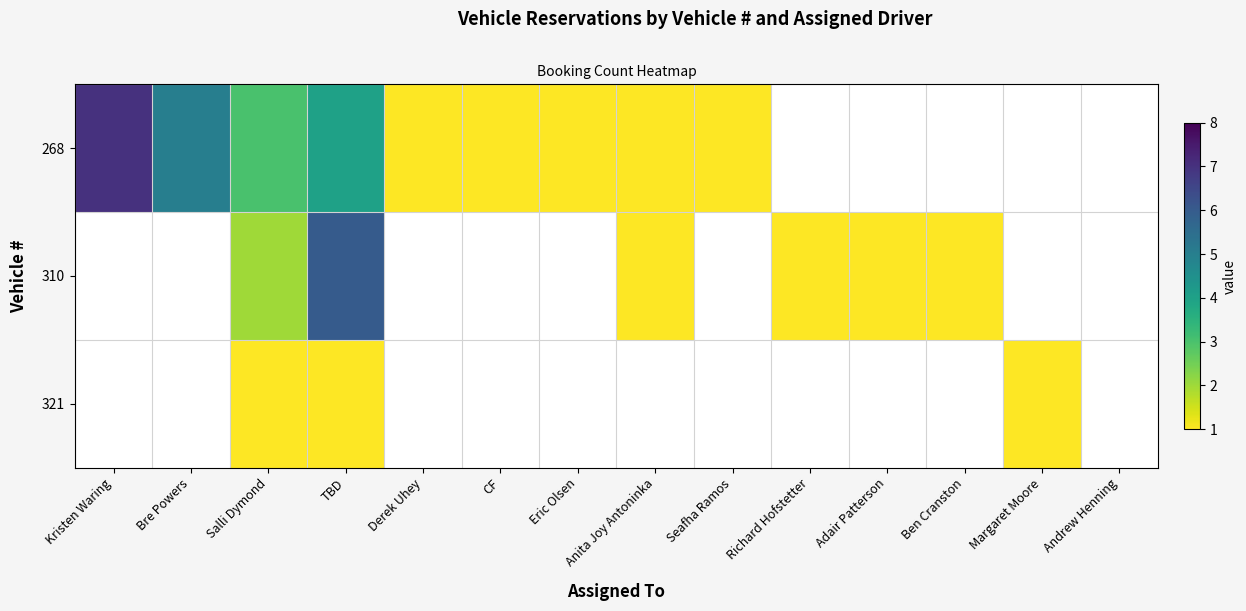

Rank the series by their maximum value, from highest to lowest.

268, 310, 321